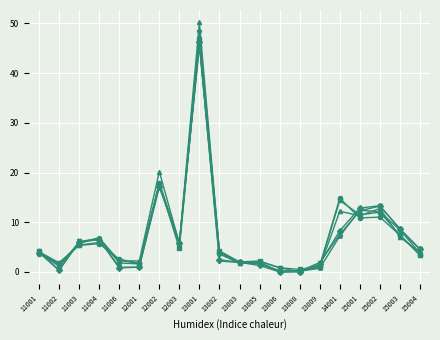

What is the spread (max minus min) of values at 12003?

1.1